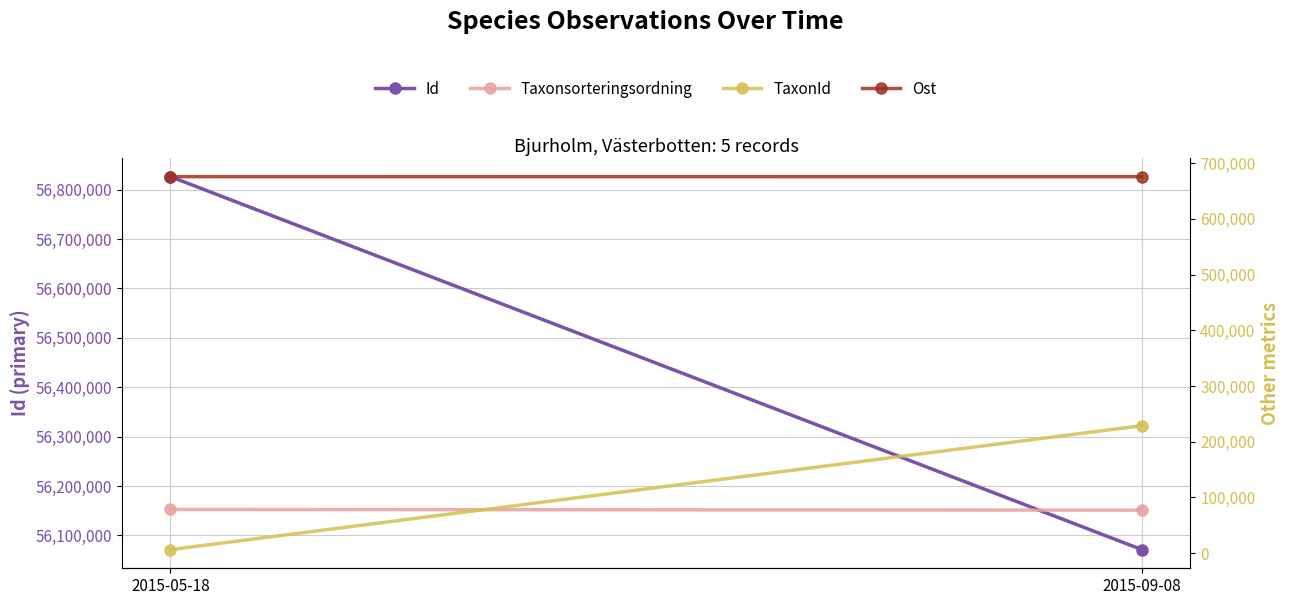

What is the sum of all TaxonId values?

235368.0